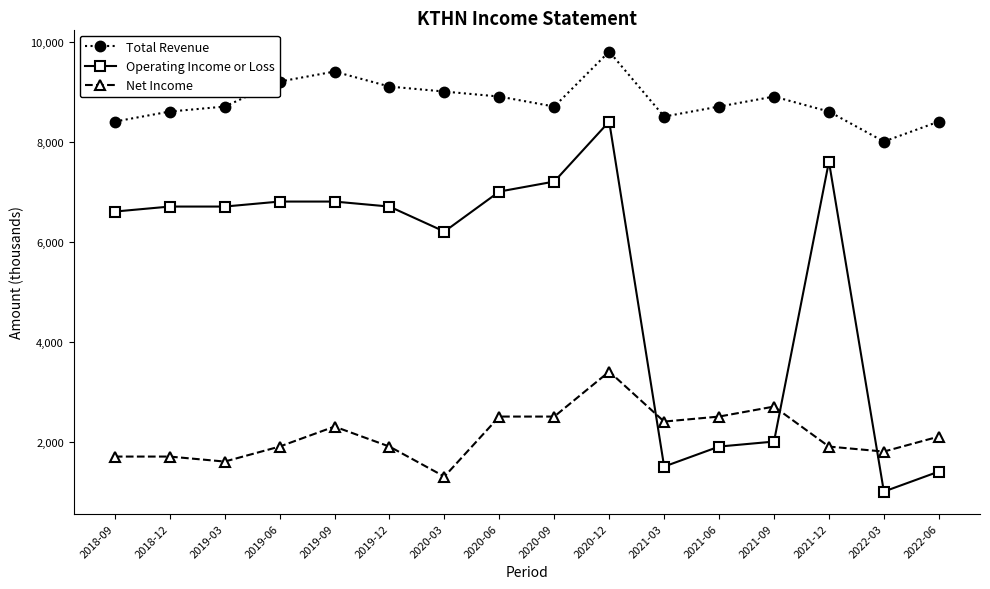

How many categories are shown in the chart?

16